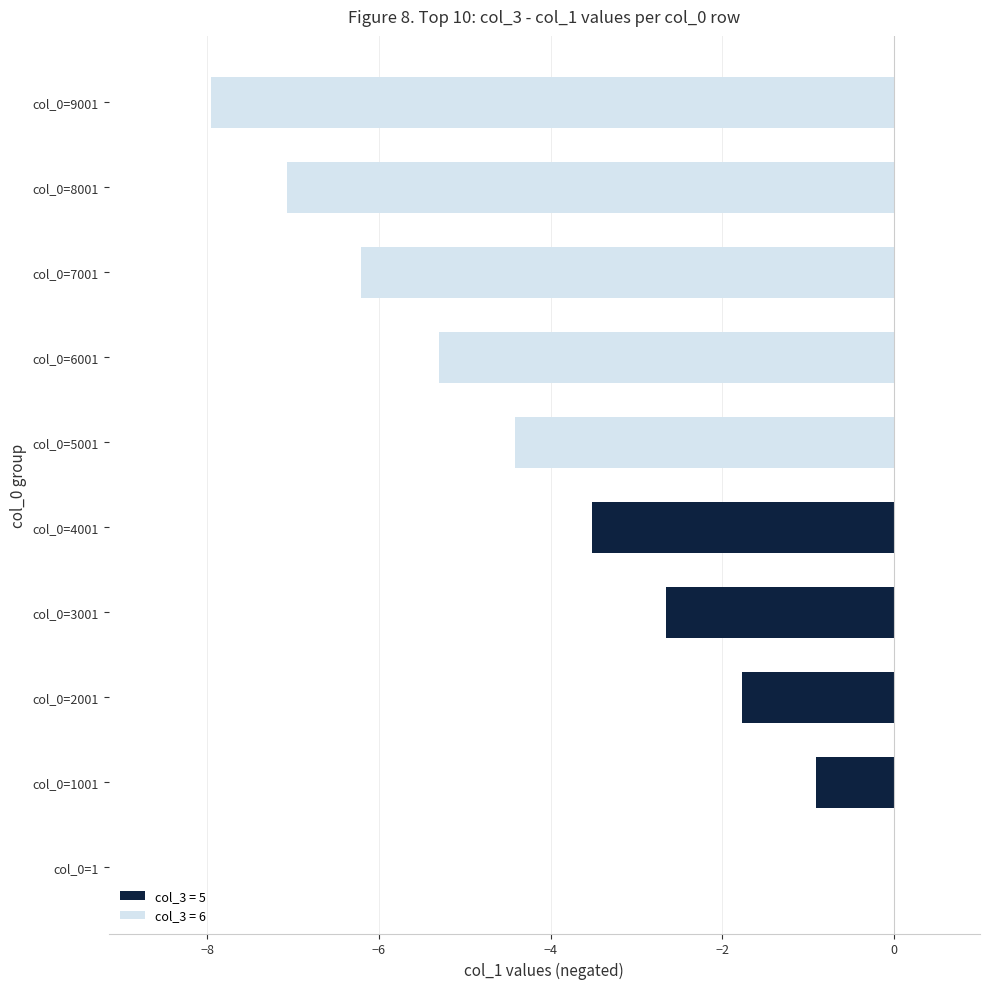

Which has a higher value, col_0=5001 or col_0=4001?

col_0=4001